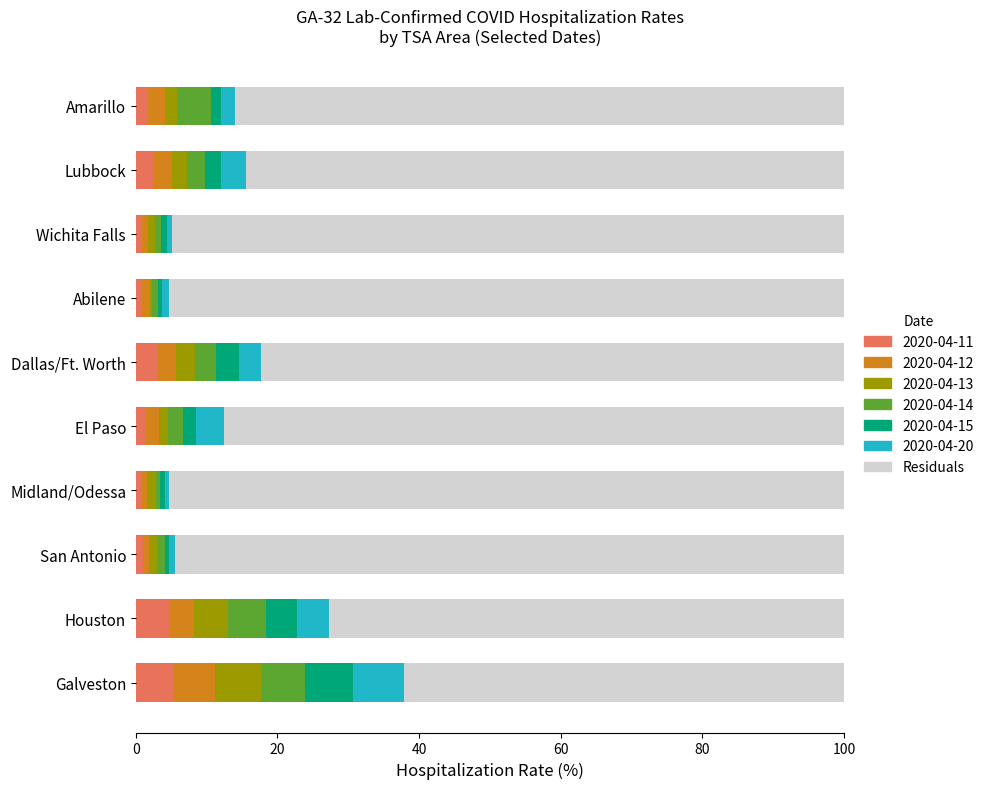

What is the maximum value for 2020-04-11?

5.3